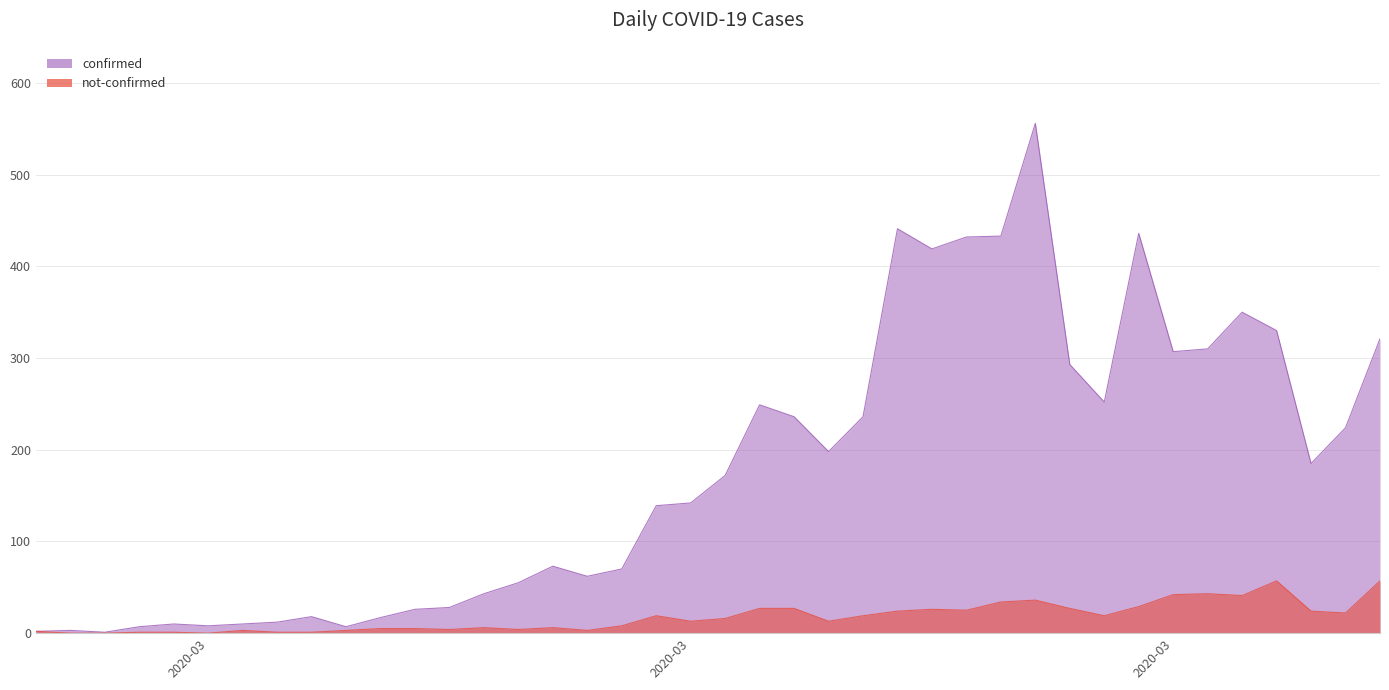

What is the spread (max minus min) of values at 2020-02-28?

3